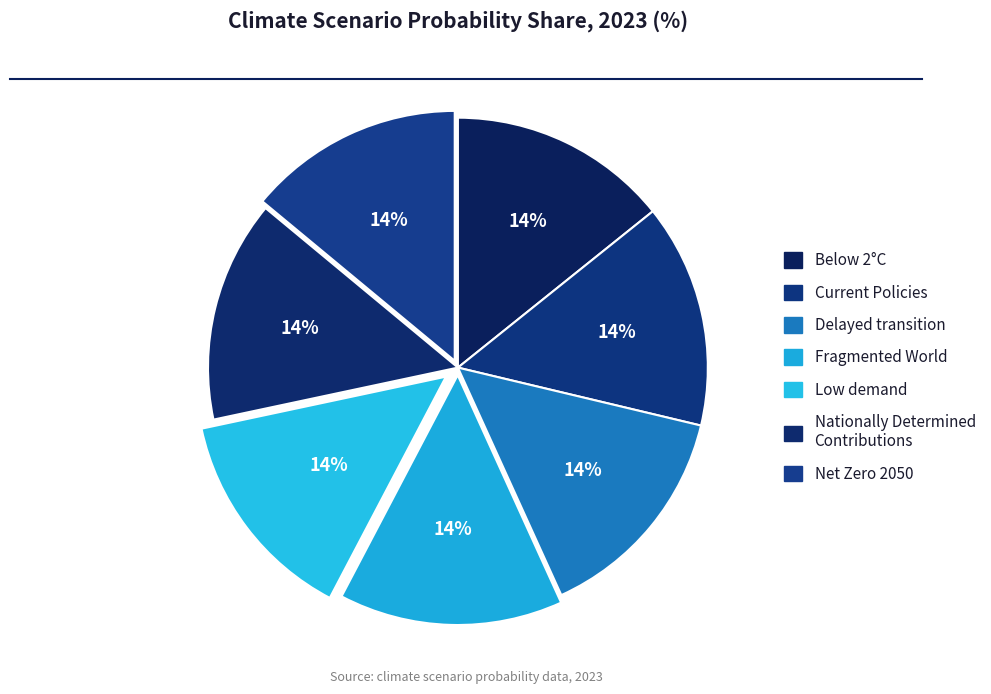

How many segments does this pie chart have?

7